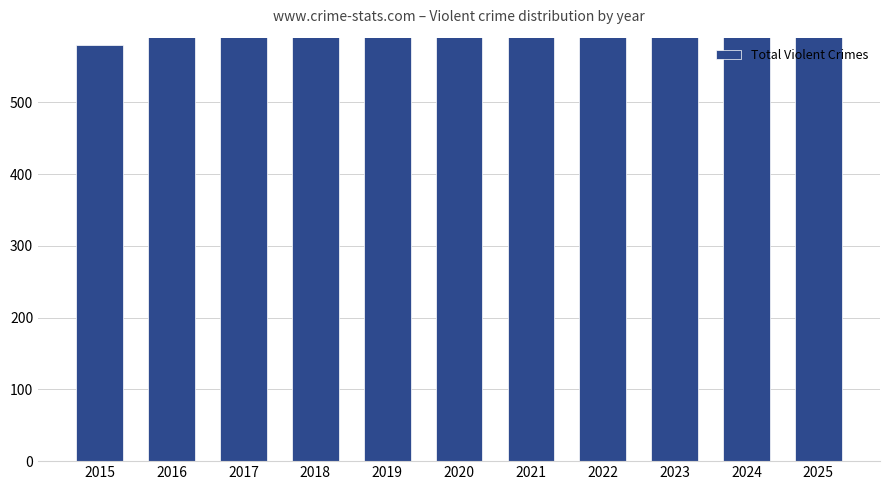

Reading left to right, transcribe all the data shown in this chart.

2015=580	2016=711	2017=743	2018=615	2019=632	2020=653	2021=712	2022=643	2023=688	2024=734	2025=652